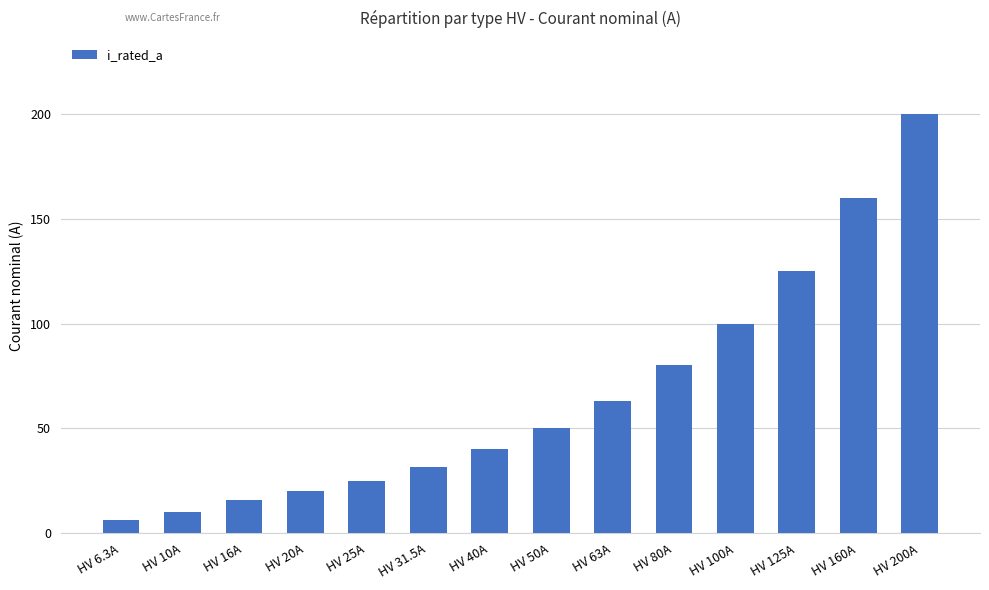

At which label is the value closest to 103?

HV 100A